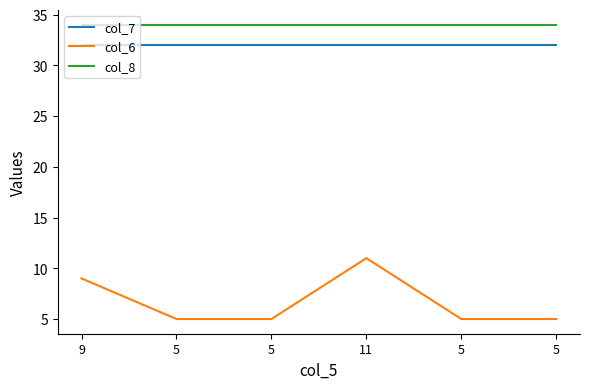

Reading left to right, extract all data points from this chart.

col_7: 32	32	32	32	32	32
col_6: 9	5	5	11	5	5
col_8: 34	34	34	34	34	34